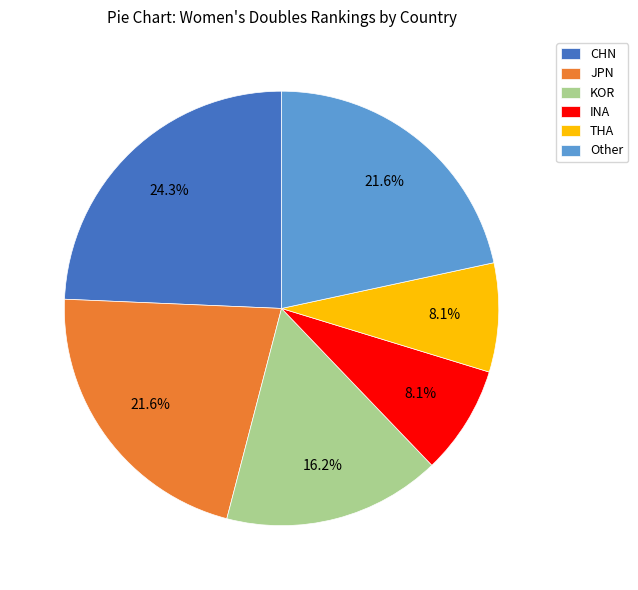

To the nearest percent, what is the difference between the largest and smallest slice percentages?

16%